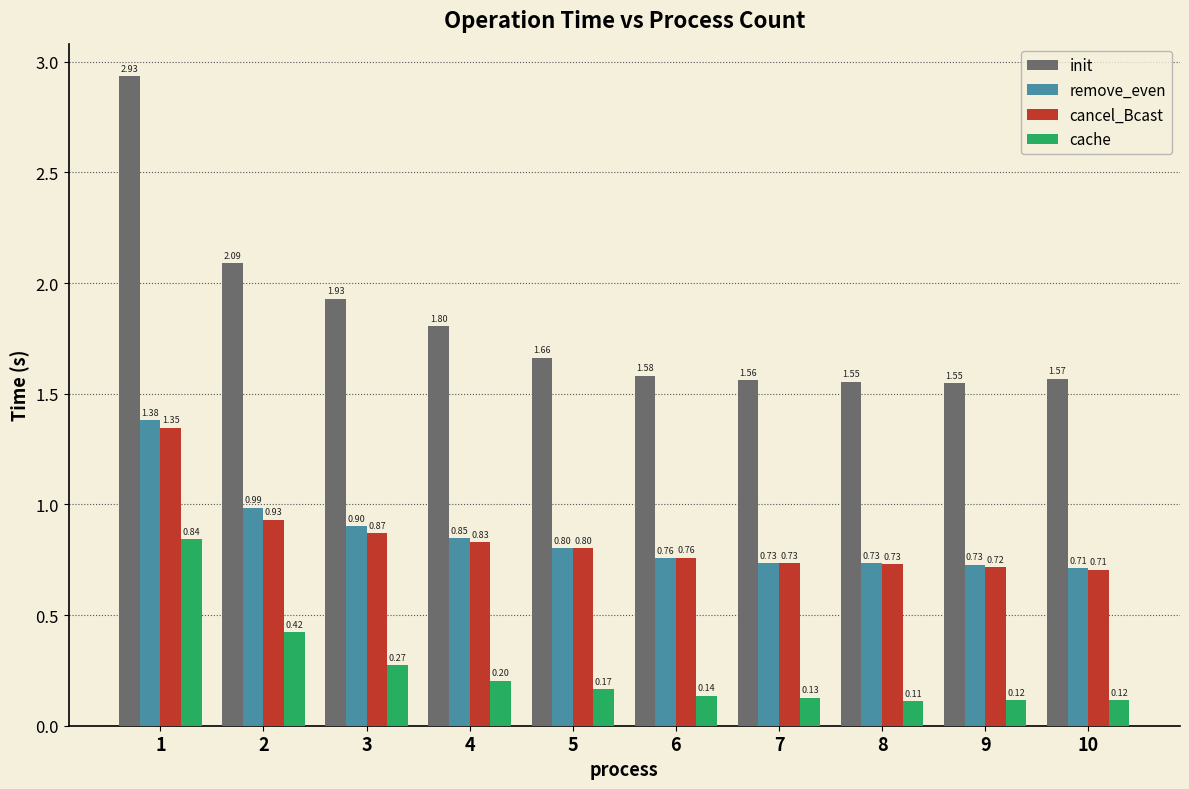

What is the maximum value for cache?

0.8